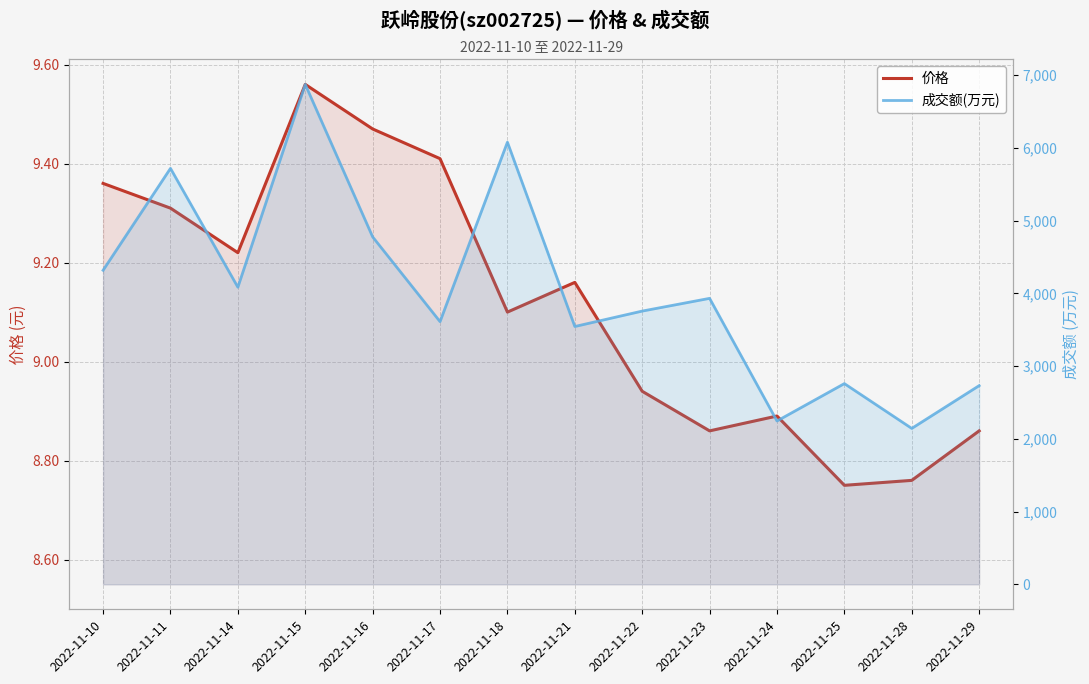

Which series has the largest total across all categories?

成交额(万元)